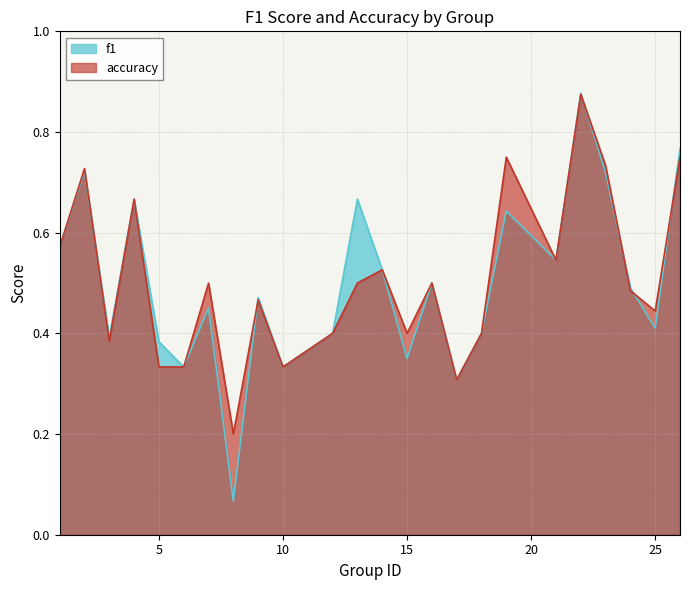

Where is the first local maximum for accuracy?

2